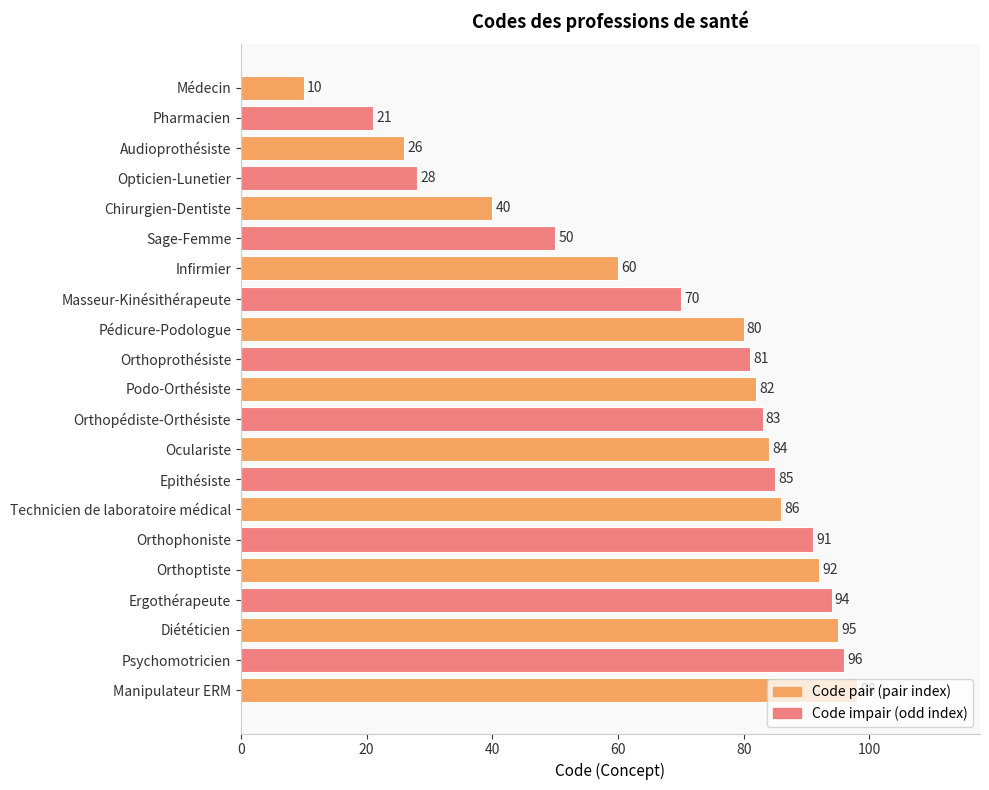

How many distinct data groups are displayed?

1